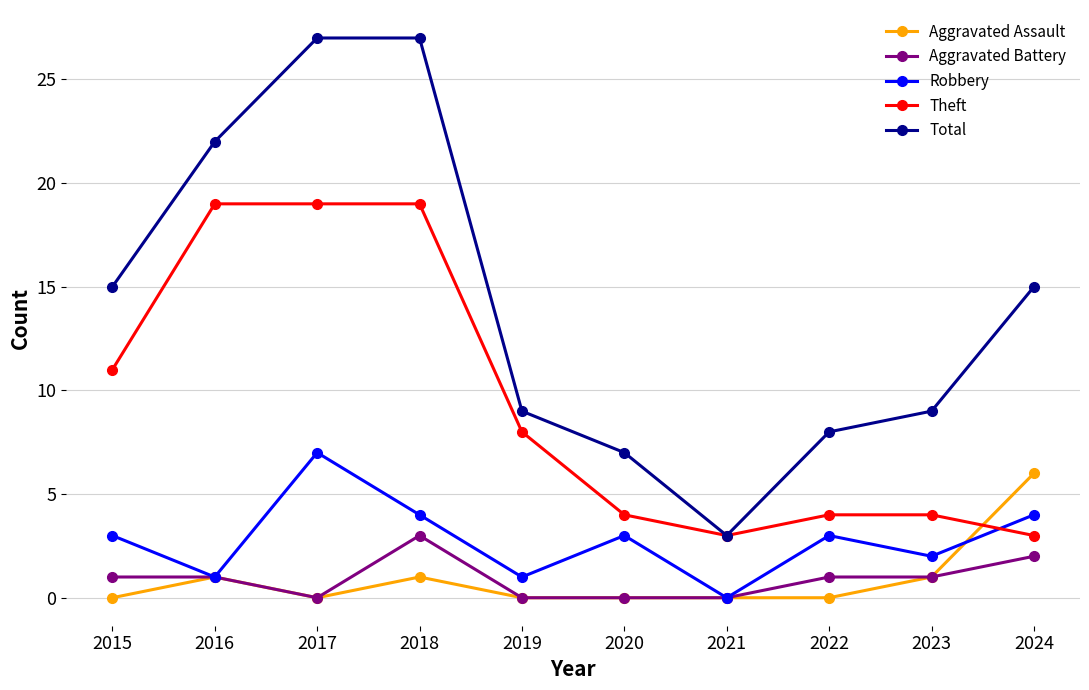

Does the chart display data point markers on the line(s)?

Yes